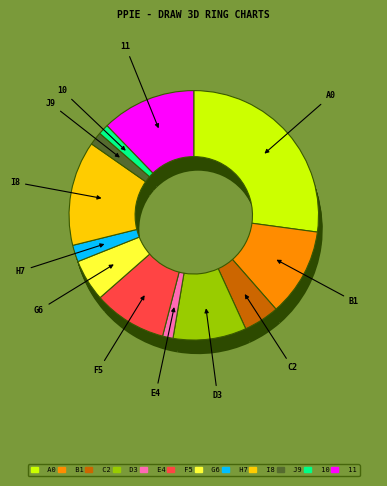

To the nearest percent, what portion does 8 represent?

14%